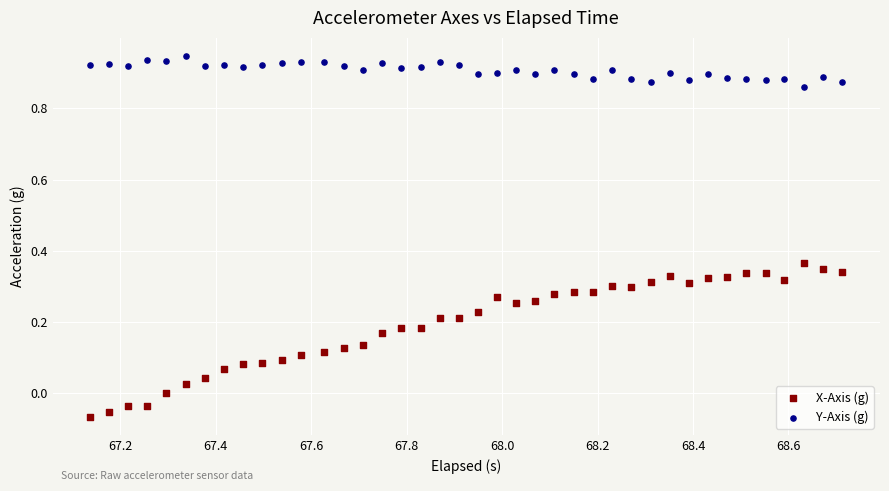

Which series has the largest Y range (max minus min)?

X-Axis (g)